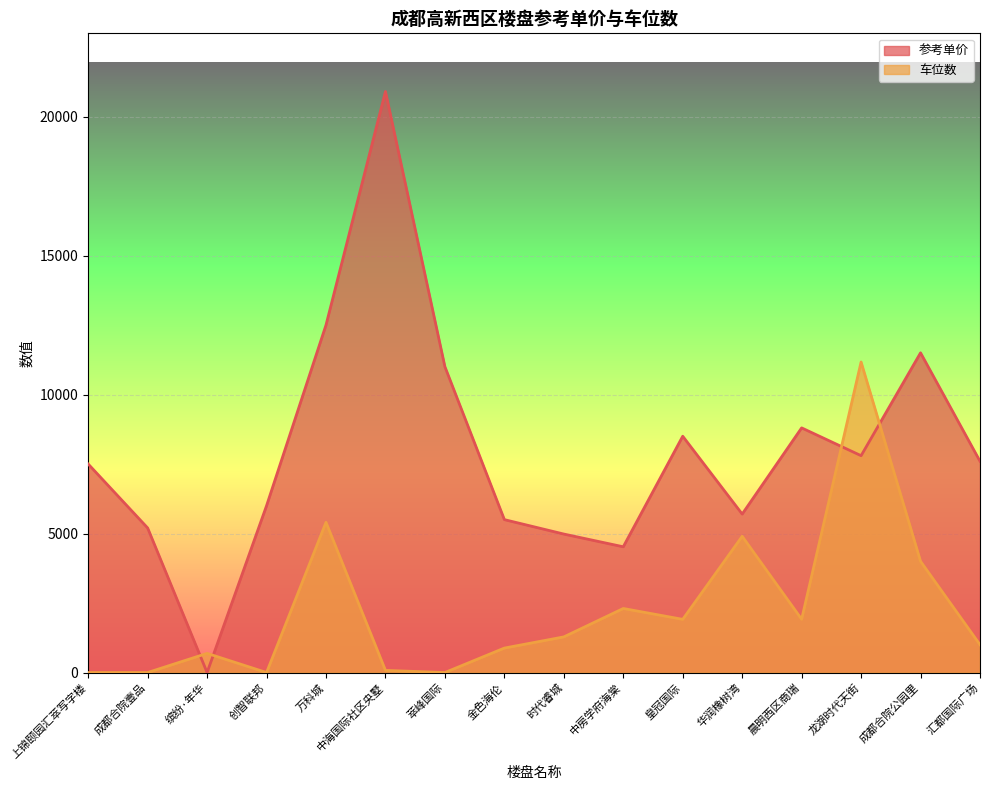

Which category has the lowest value in the 参考单价 series?

缤纷·年华